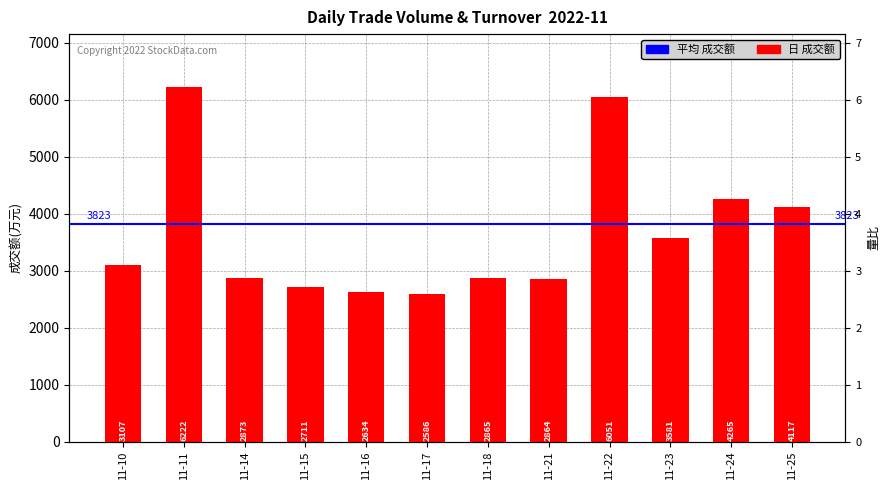

Which has a higher value, 11-23 or 11-22?

11-22